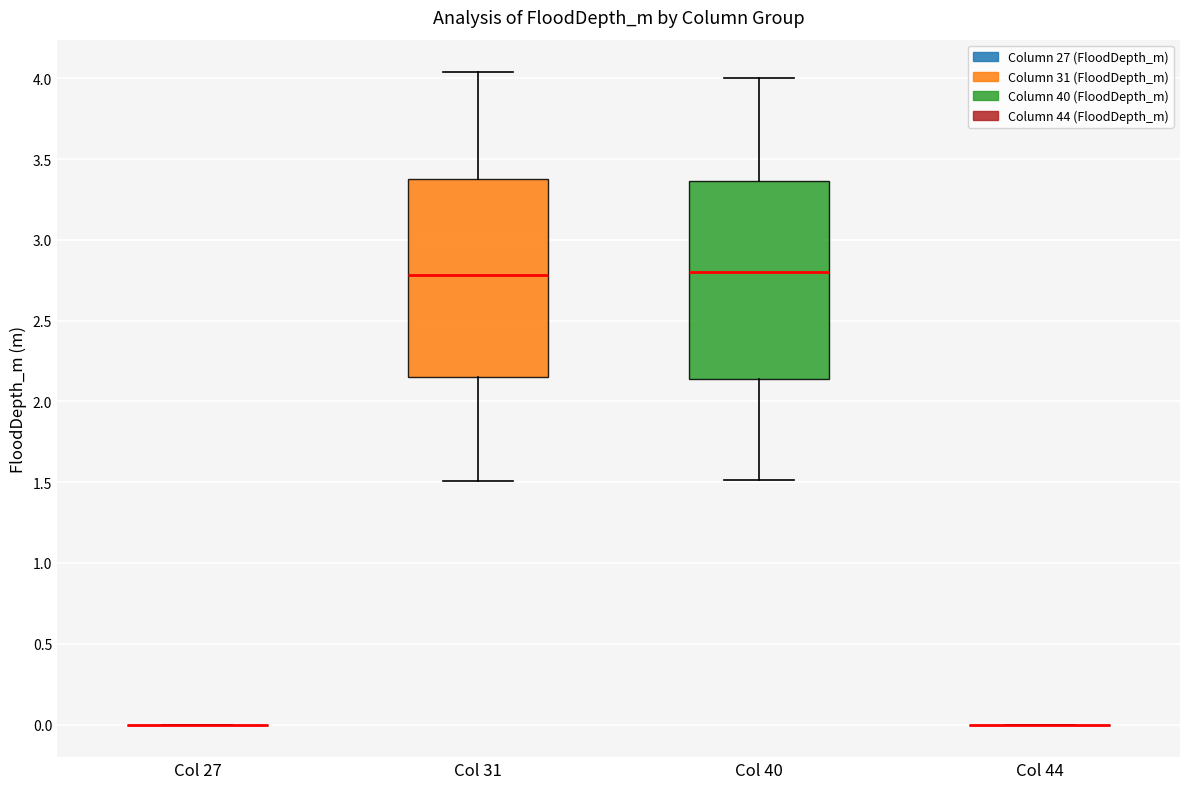

Where is the lower edge of the box for Col 40 on the y-axis? The values are not printed on the chart, so give them approximately, as read against the axis.

2.15